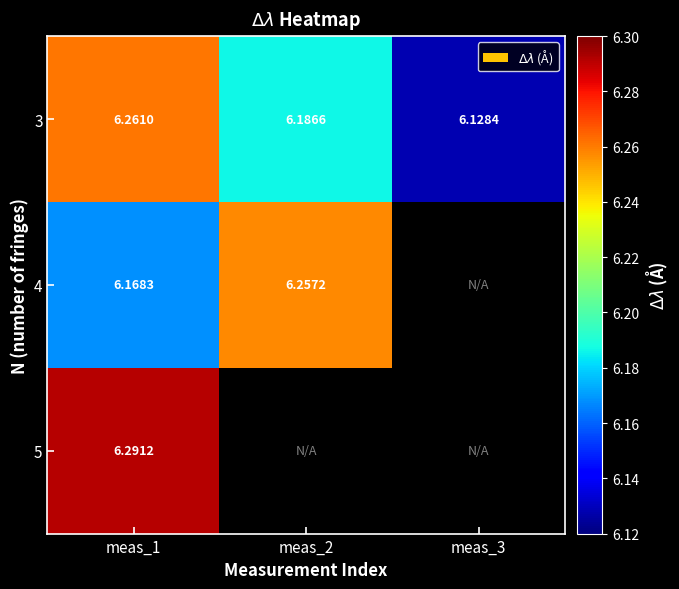

Between meas_3 and meas_1, which is larger?

meas_1